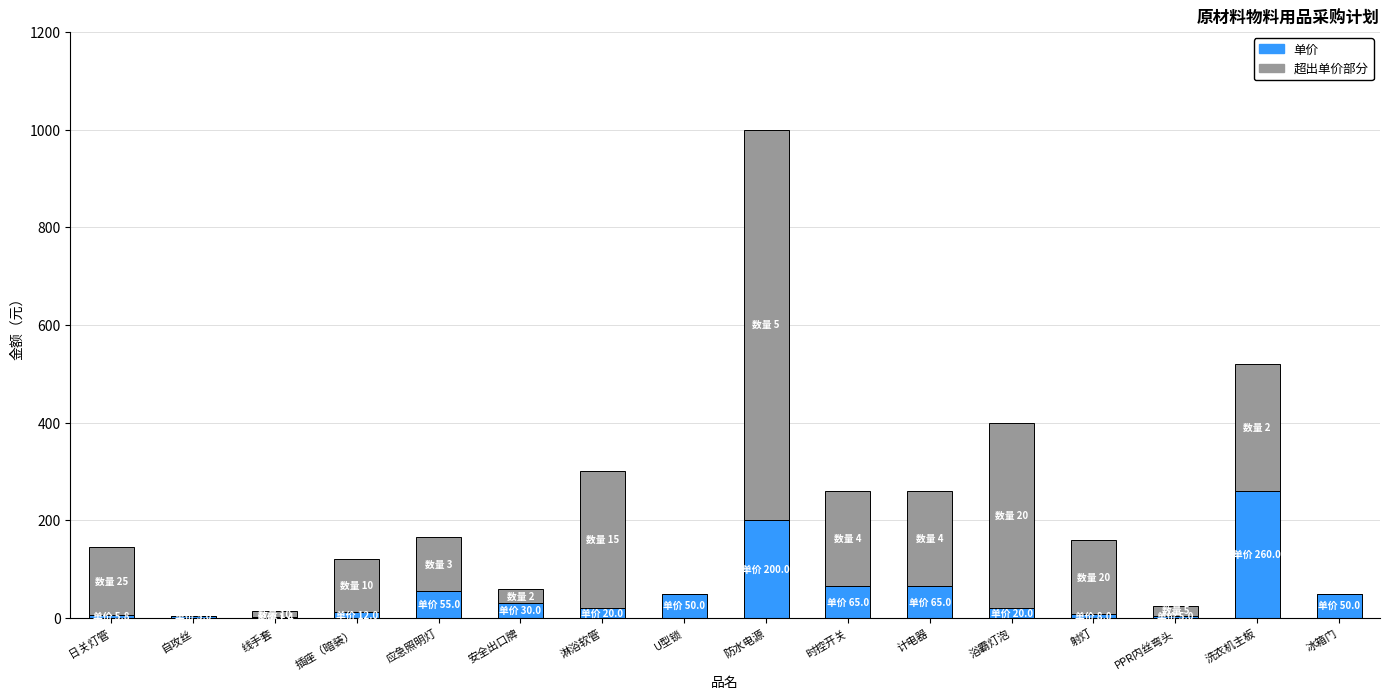

What is the total value across all series at 应急照明灯?

165.0